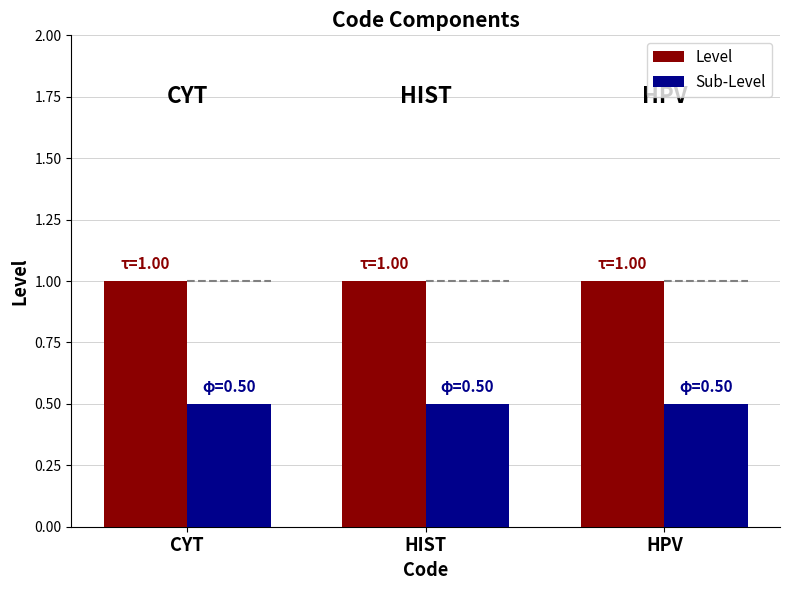

Are the bars horizontal?

No